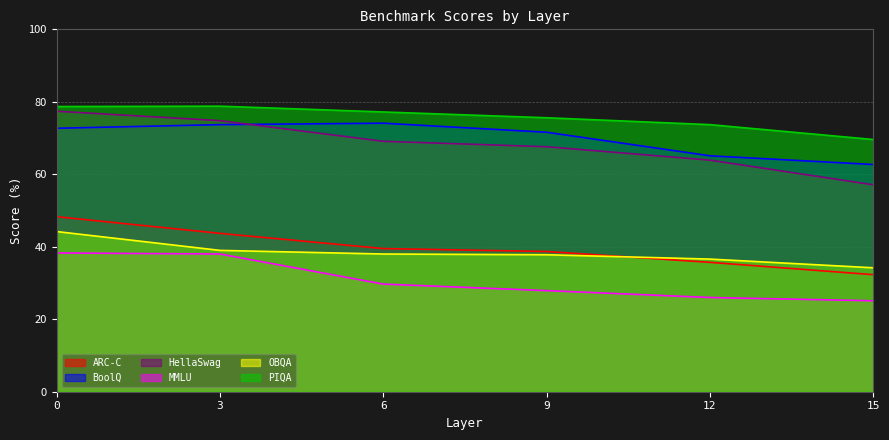

Does the chart display data point markers on the line(s)?

No